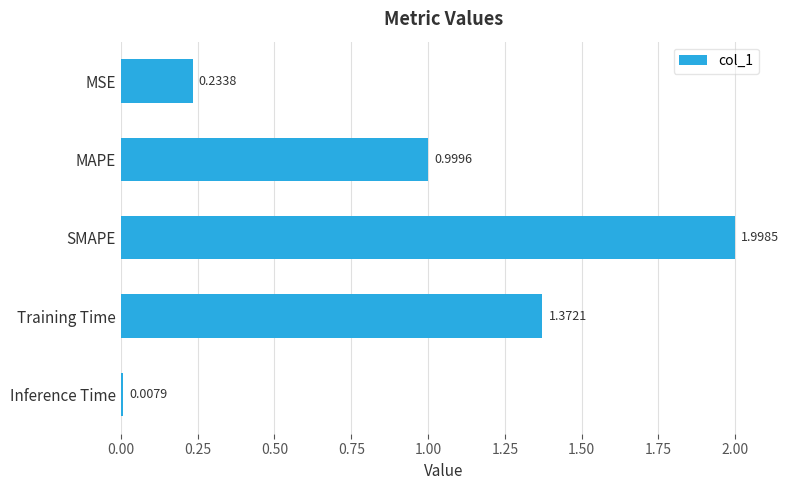

Rank the categories by value from lowest to highest.

Inference Time, MSE, MAPE, Training Time, SMAPE